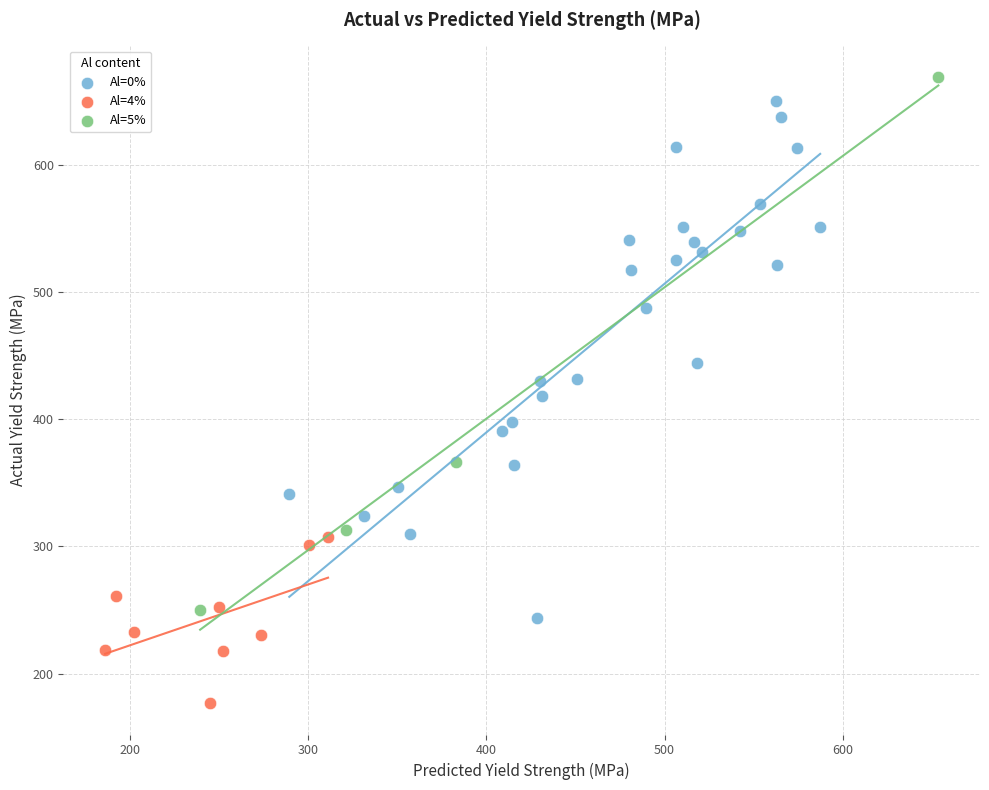

Which series contains the highest Y value?

Al=5%